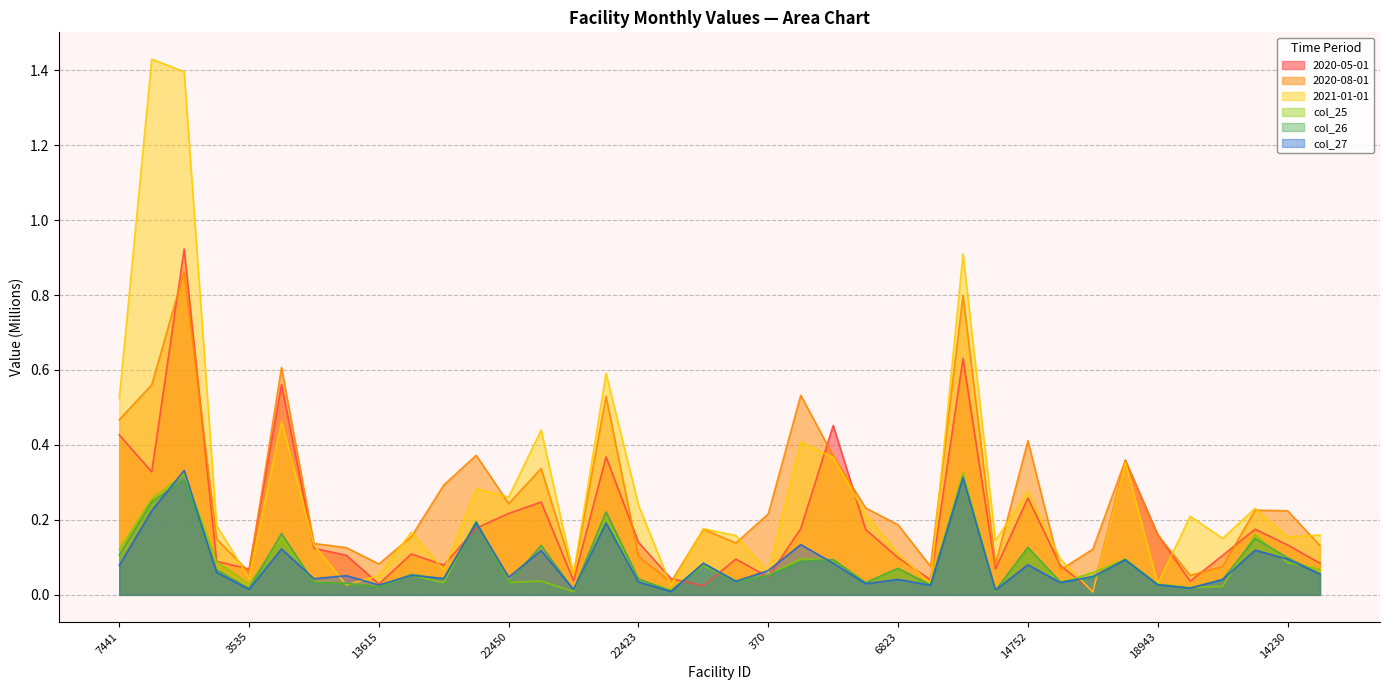

Is the value of col_27 at 14752 greater than the value of col_26 at 11824?

Yes